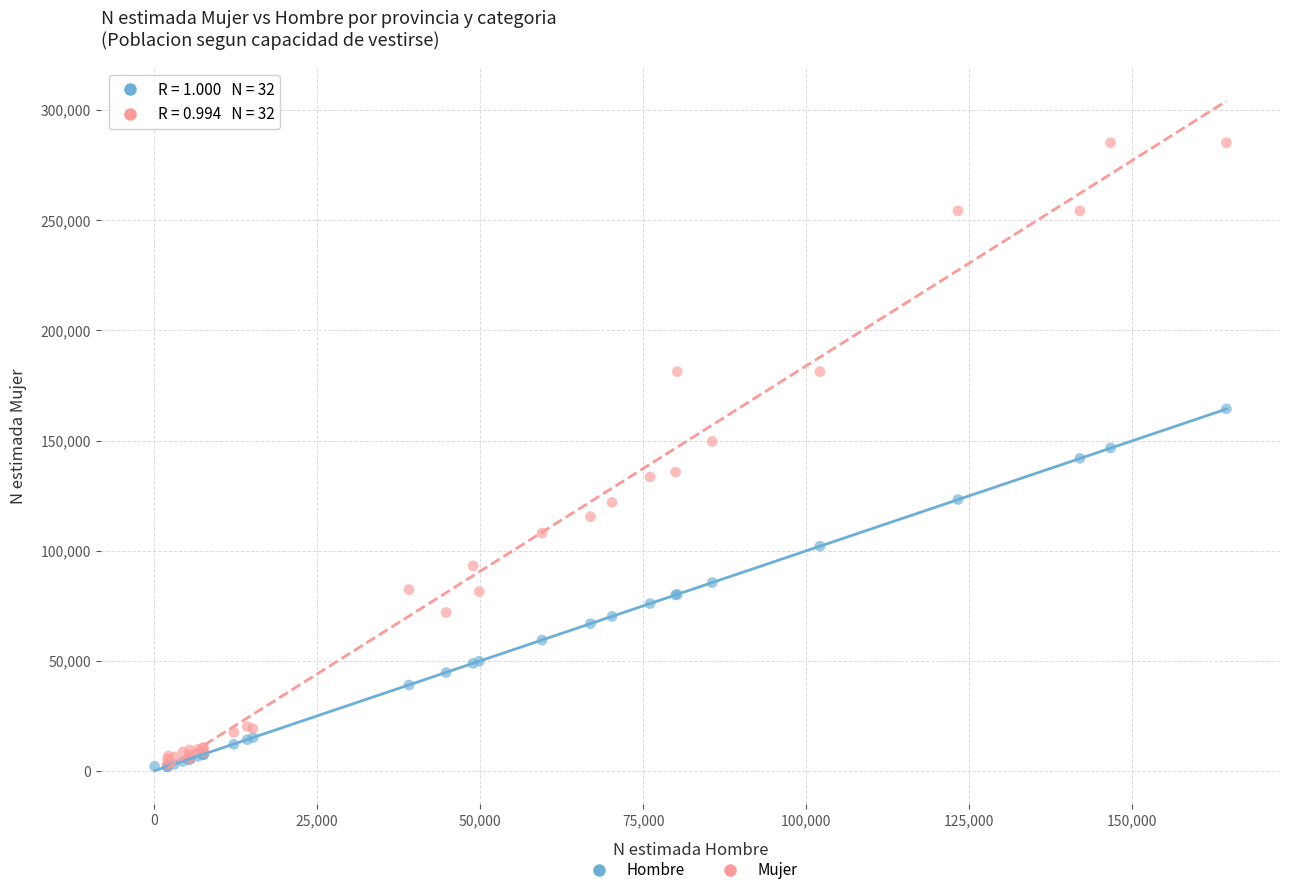

Which series has the largest Y range (max minus min)?

Mujer